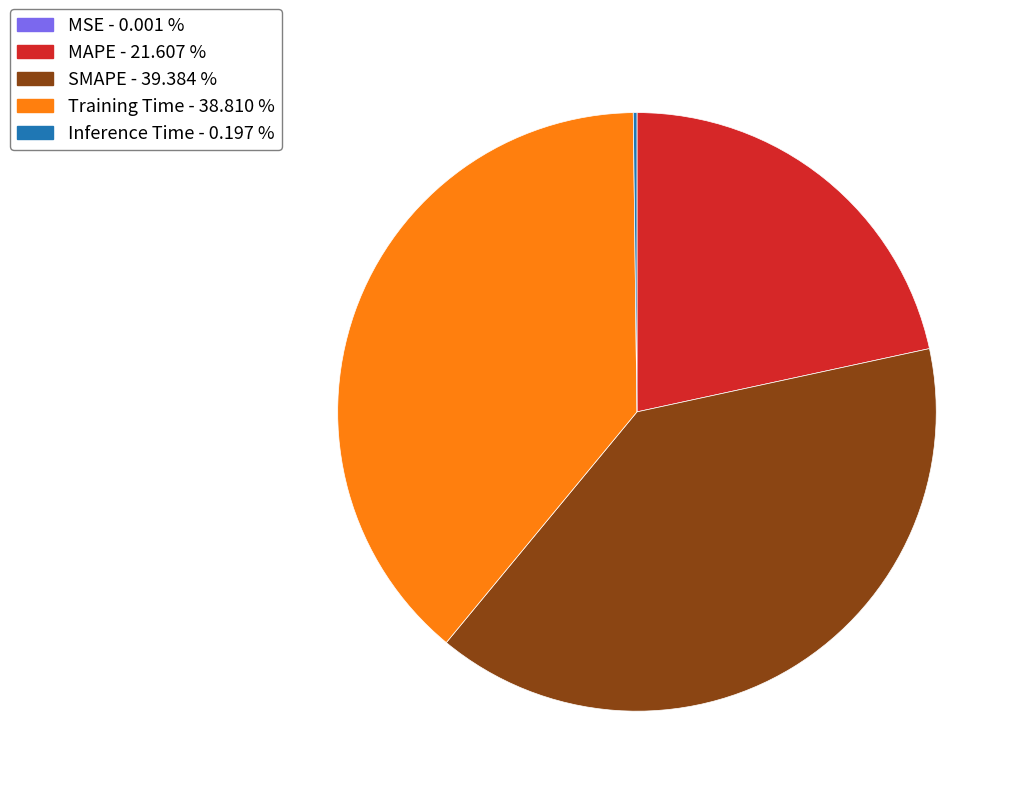

Which category has the biggest portion of the pie?

SMAPE